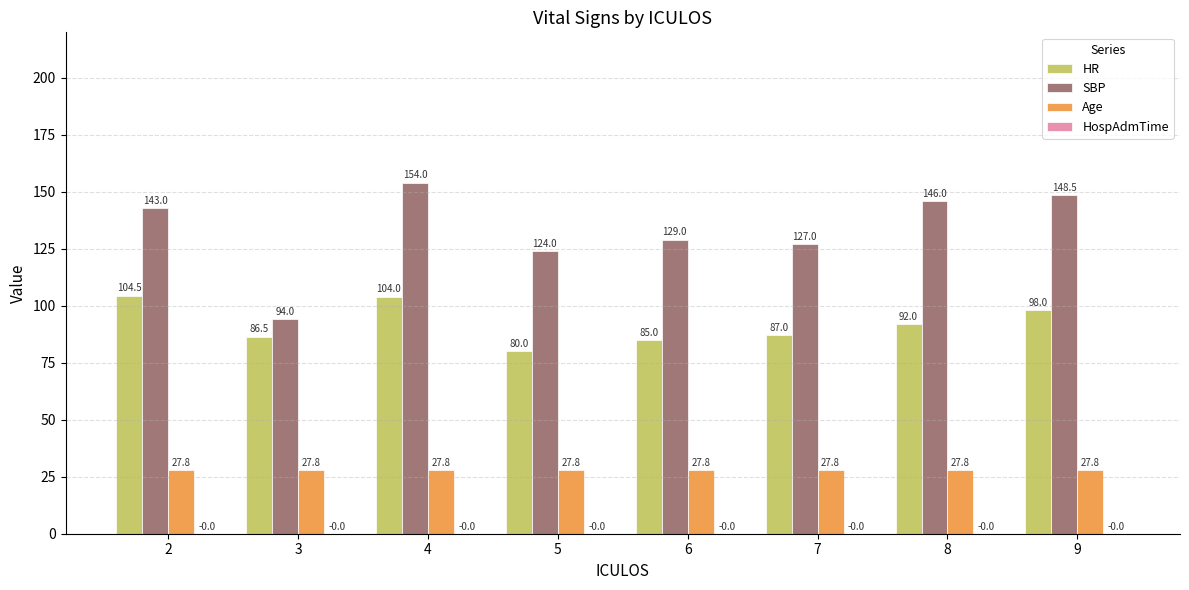

What is the total value across all series at 8?

265.7